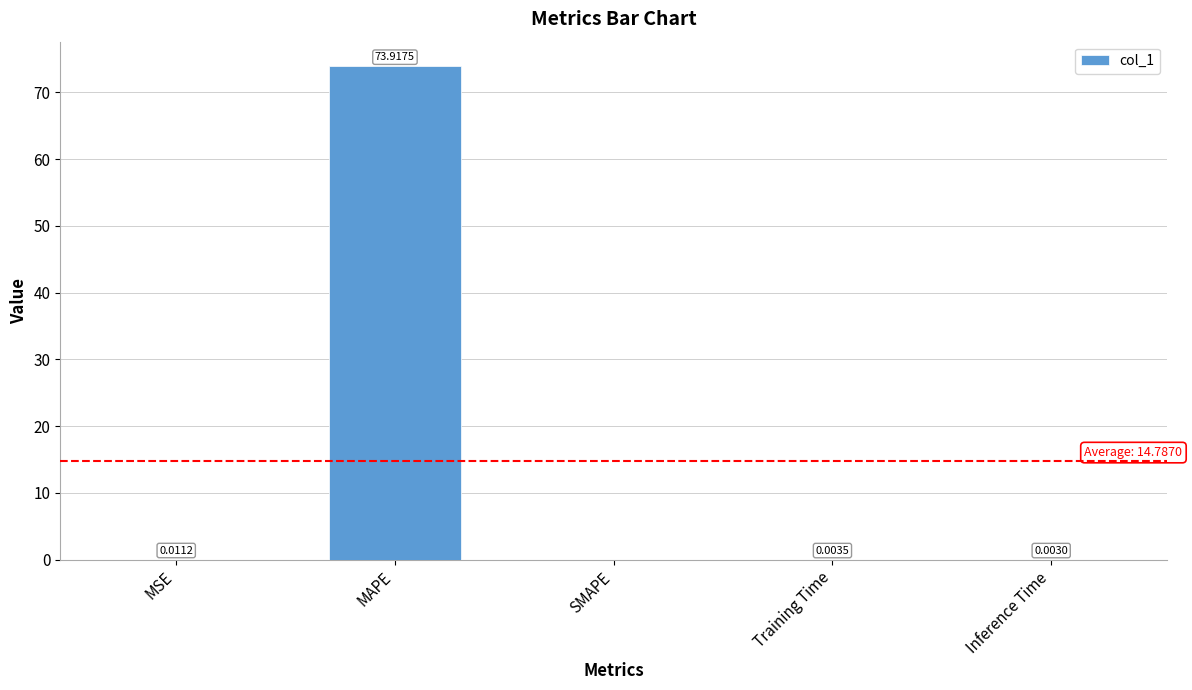

Is it true that the value at Inference Time is 0.0?

True